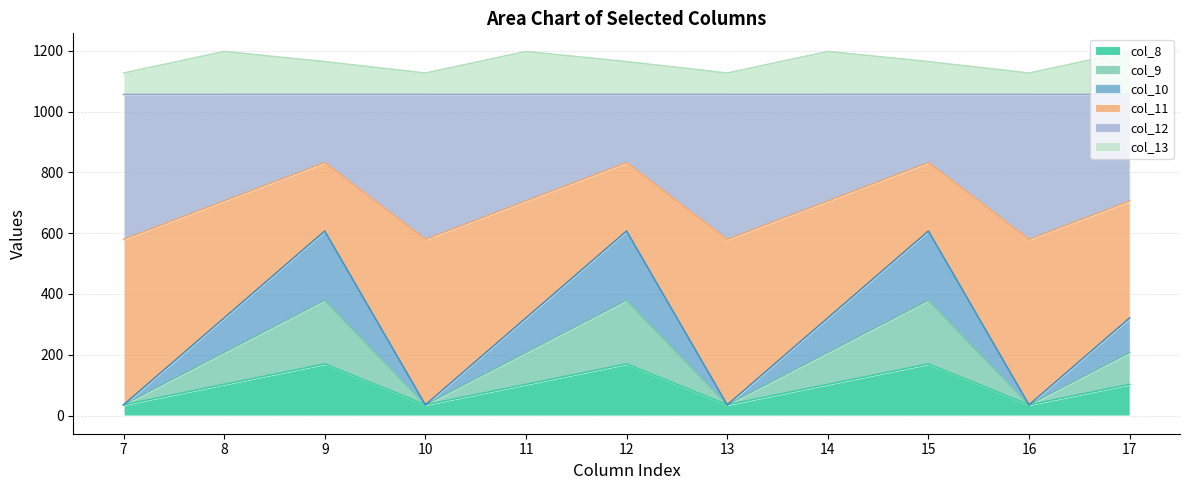

What is the total value across all series at 15?

1164.4